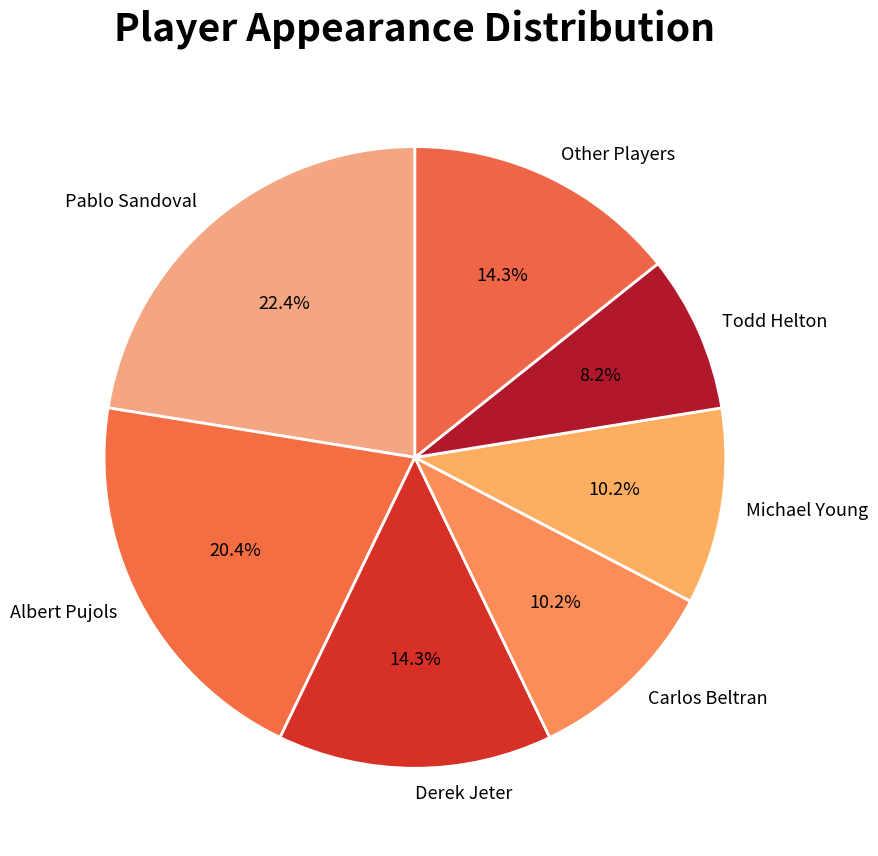

To the nearest percent, what portion does Derek Jeter represent?

14%